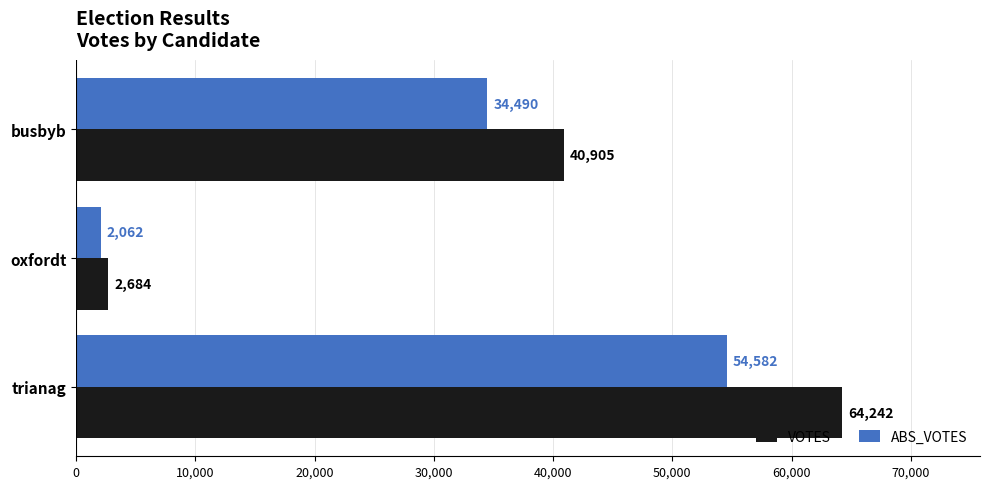

Rank the categories by ABS_VOTES value from highest to lowest.

trianag, busbyb, oxfordt